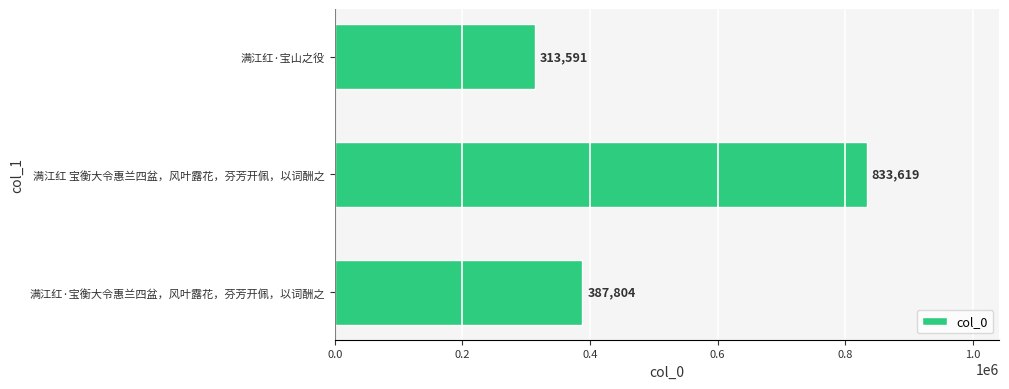

List the labels in order of value, largest first.

满江红 宝衡大令惠兰四盆，风叶露花，芬芳开佩，以词酬之, 满江红·宝衡大令惠兰四盆，风叶露花，芬芳开佩，以词酬之, 满江红·宝山之役